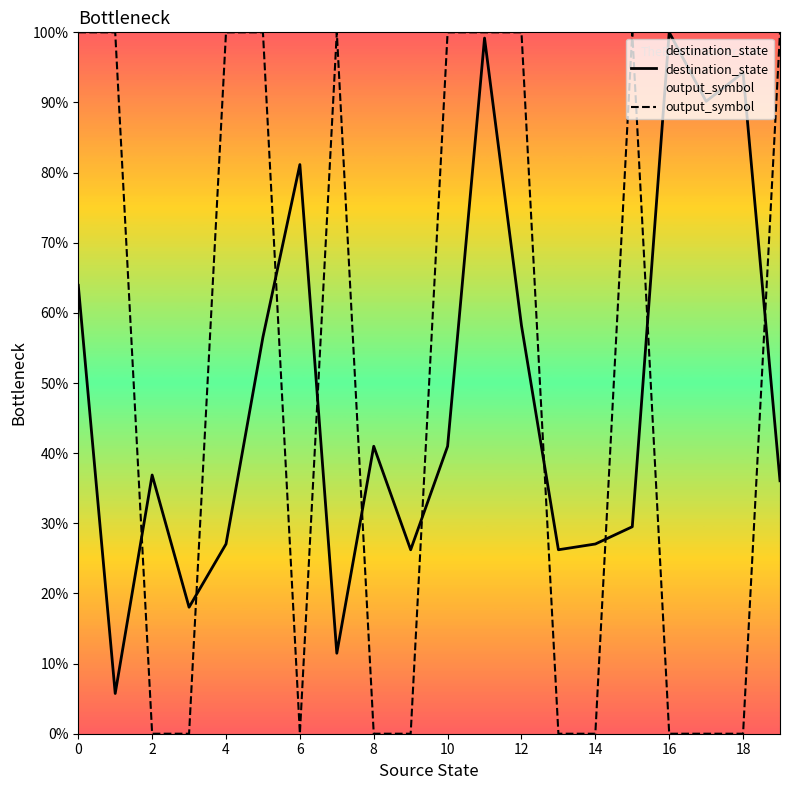

In output_symbol, how many points are higher than both neighbors (excluding endpoints)?

2